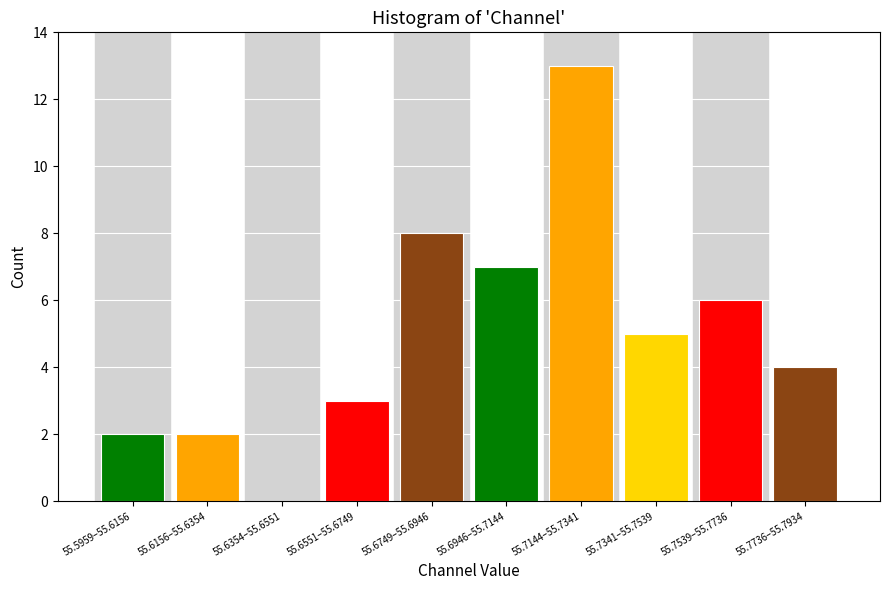

Reading right to left, transcribe all the data shown in this chart.

55.7736–55.7934=4	55.7539–55.7736=6	55.7341–55.7539=5	55.7144–55.7341=13	55.6946–55.7144=7	55.6749–55.6946=8	55.6551–55.6749=3	55.6354–55.6551=0	55.6156–55.6354=2	55.5959–55.6156=2